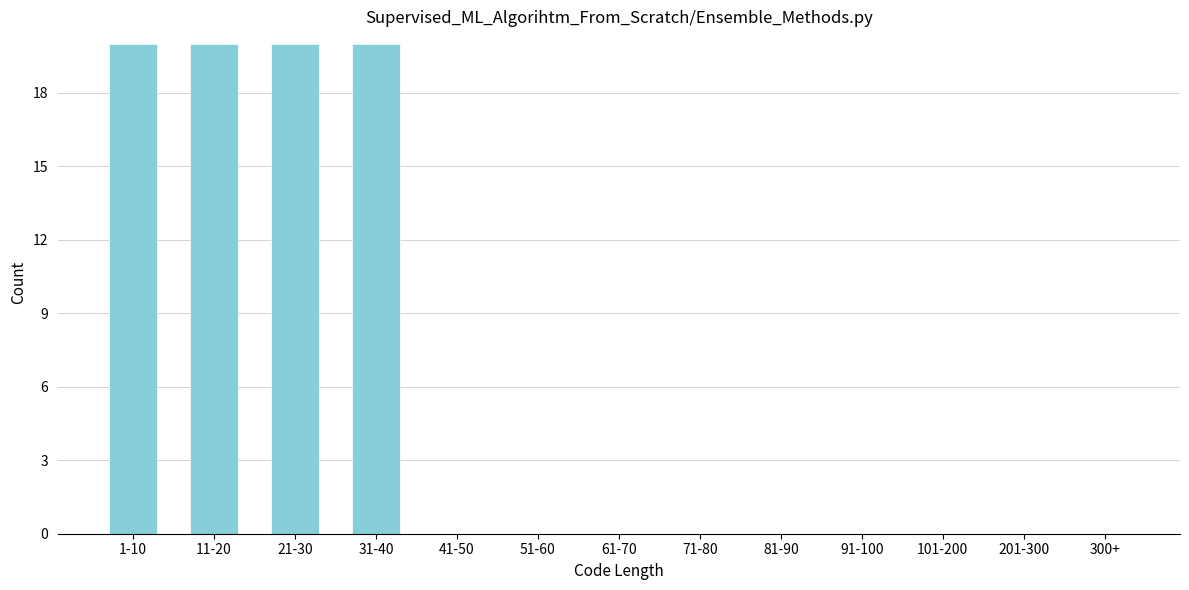

Reading left to right, list all the values displayed in this chart.

1-10=20	11-20=20	21-30=20	31-40=20	41-50=0	51-60=0	61-70=0	71-80=0	81-90=0	91-100=0	101-200=0	201-300=0	300+=0